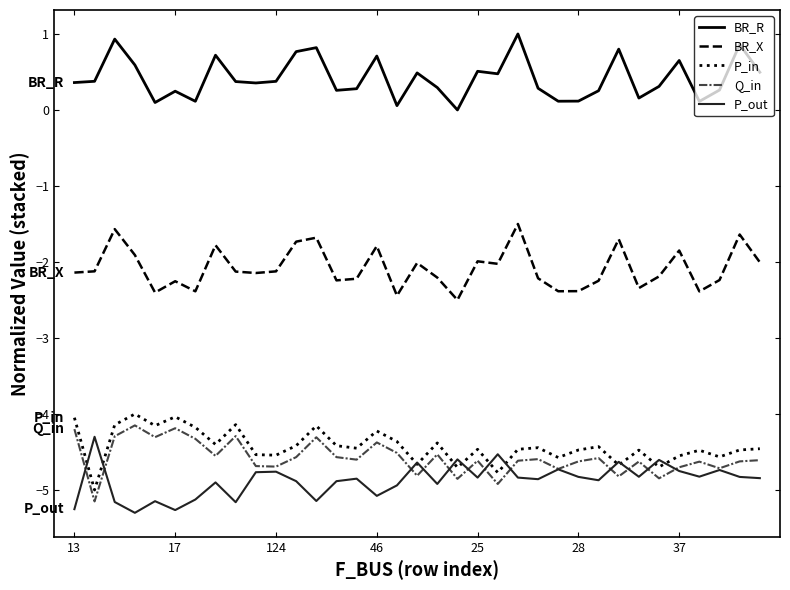

What is the maximum value shown in the chart?

1.0